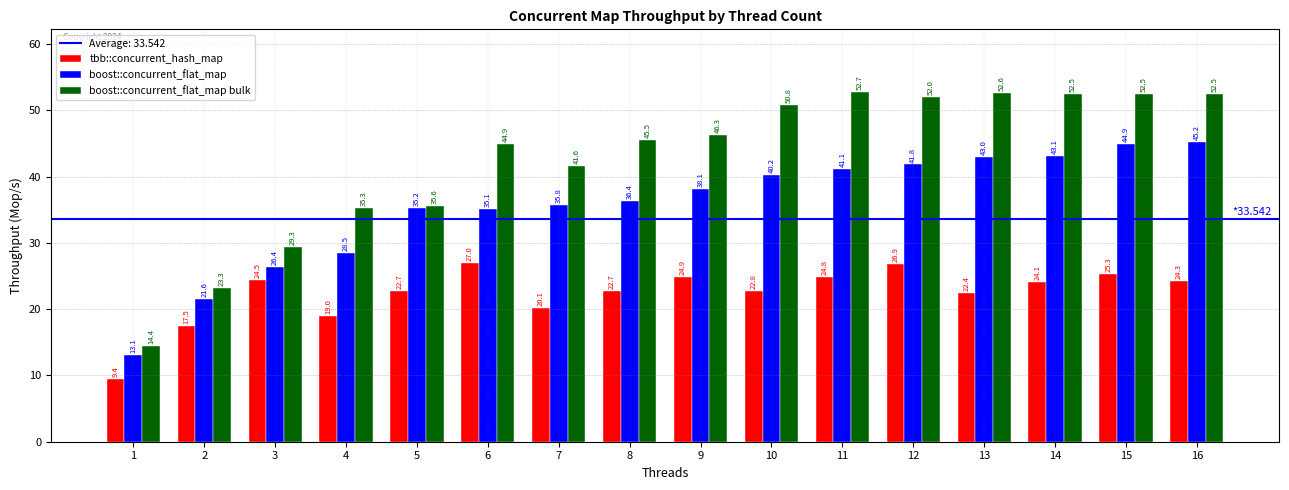

How many values in the boost::concurrent_flat_map bulk series exceed 46?

8